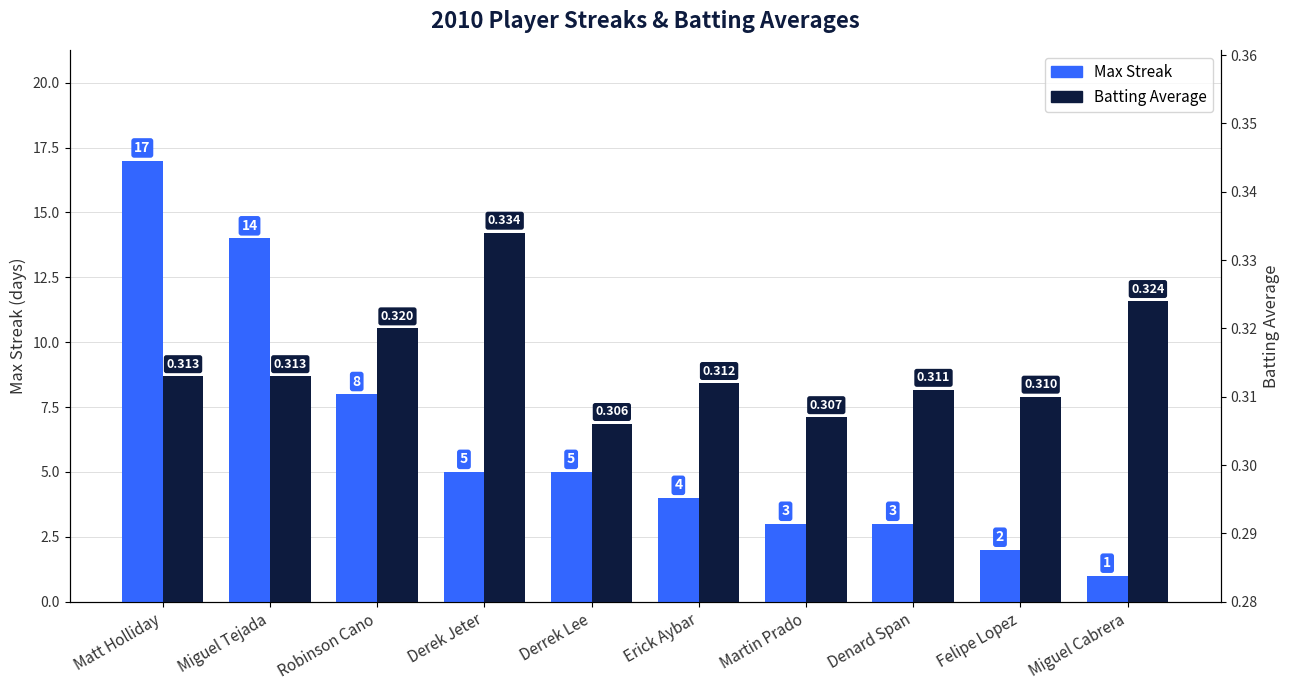

List the labels in order of Max Streak value, smallest first.

Miguel Cabrera, Felipe Lopez, Martin Prado, Denard Span, Erick Aybar, Derek Jeter, Derrek Lee, Robinson Cano, Miguel Tejada, Matt Holliday